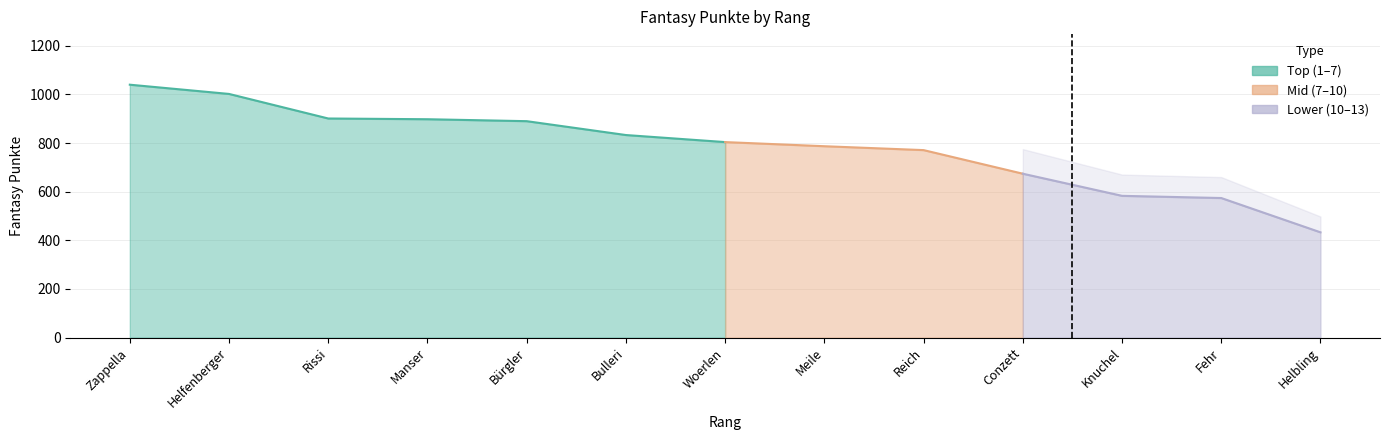

Approximately how many times larger is the value at Meile compared to Rissi?

0.9